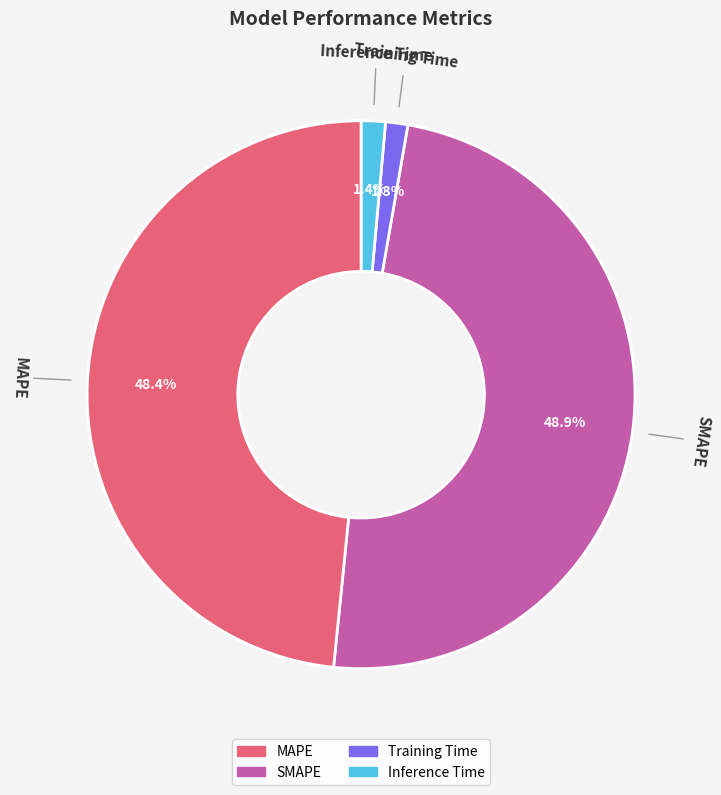

To the nearest percent, what percentage of the pie is Inference Time?

1%